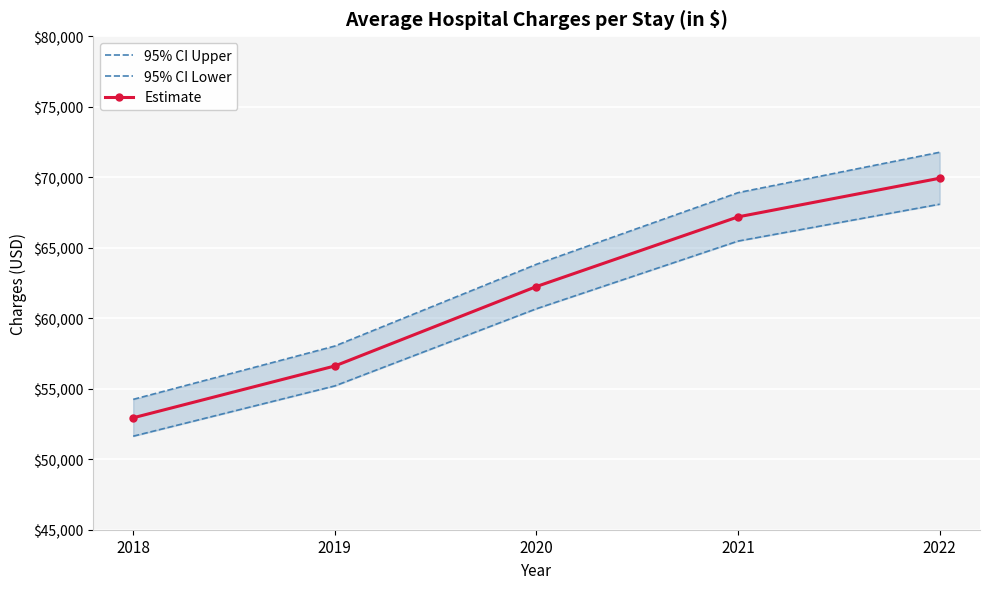

True or false: Estimate has more than 1 points higher than both neighbors.

False